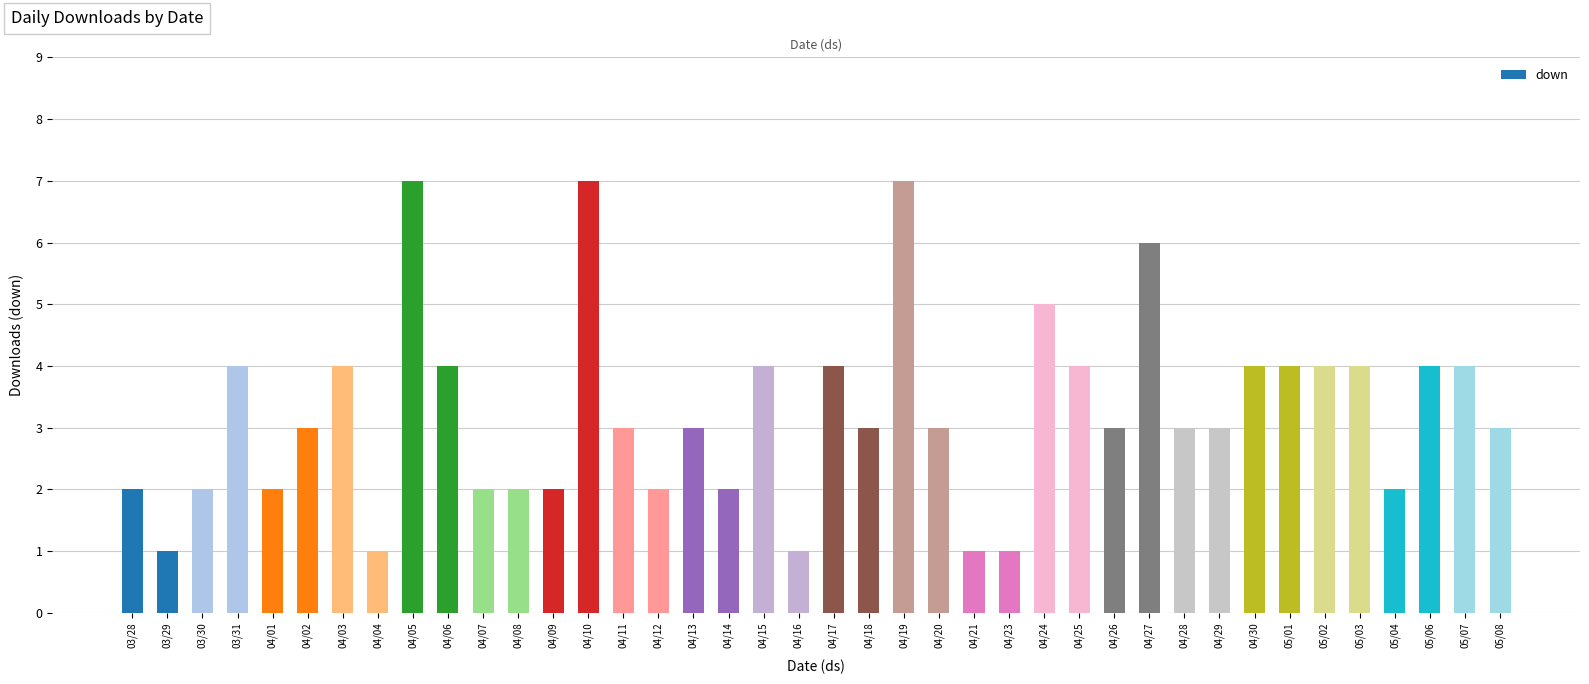

What is the label of the 38th bar from the right?

03/30